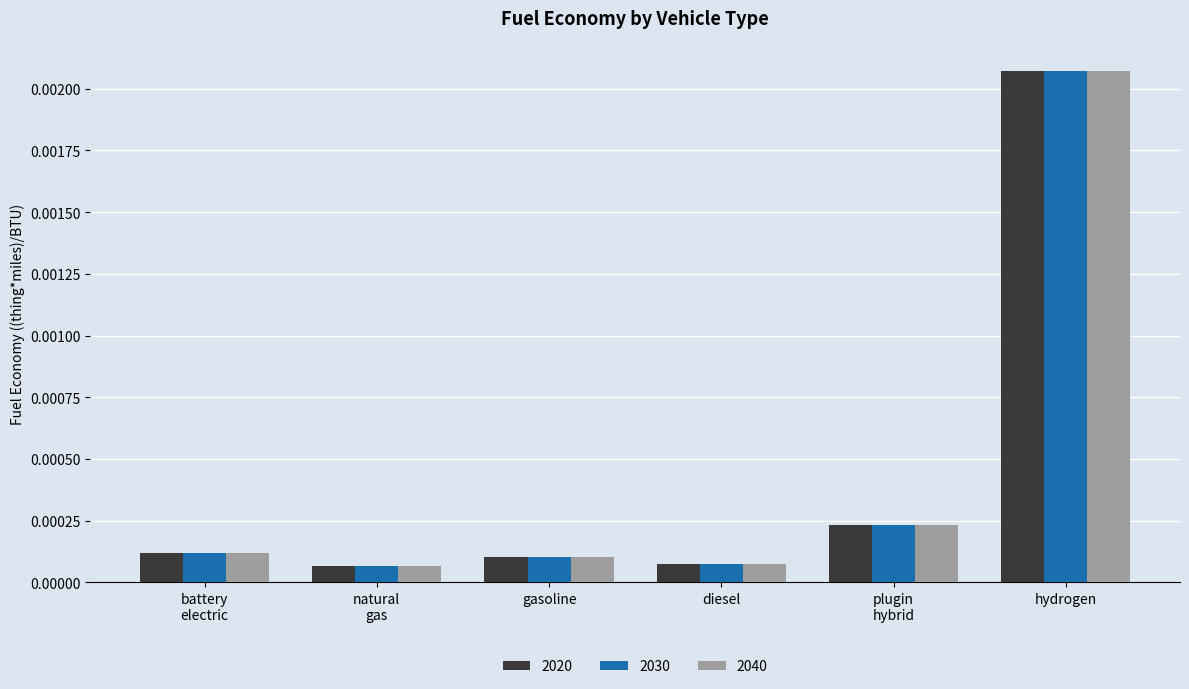

How many data points does each series have?

6